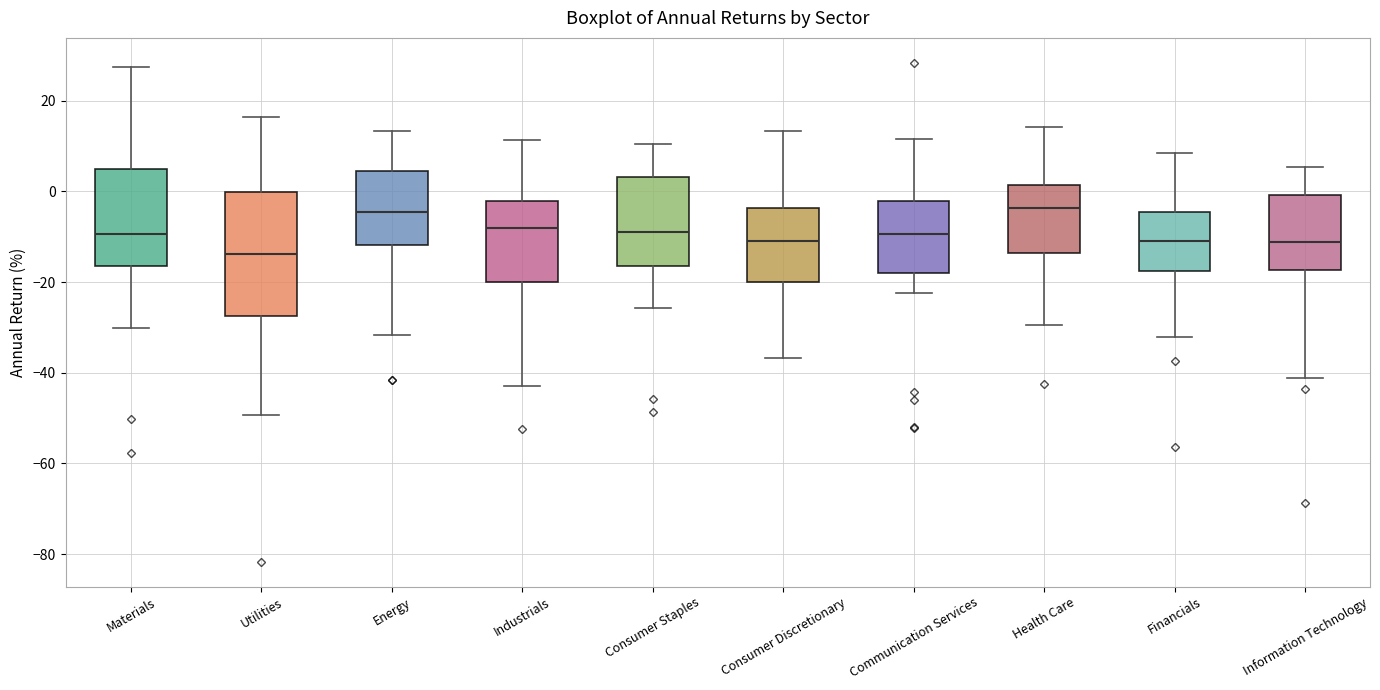

Which box is the tallest, from its lower edge to its upper edge?

Utilities